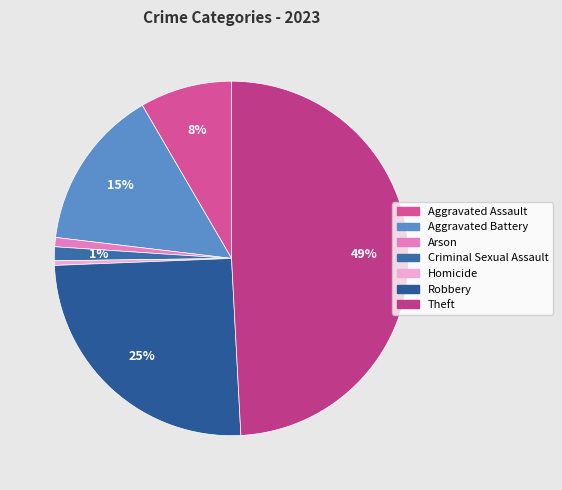

How much of the chart is everything except Aggravated Assault?

91.6%